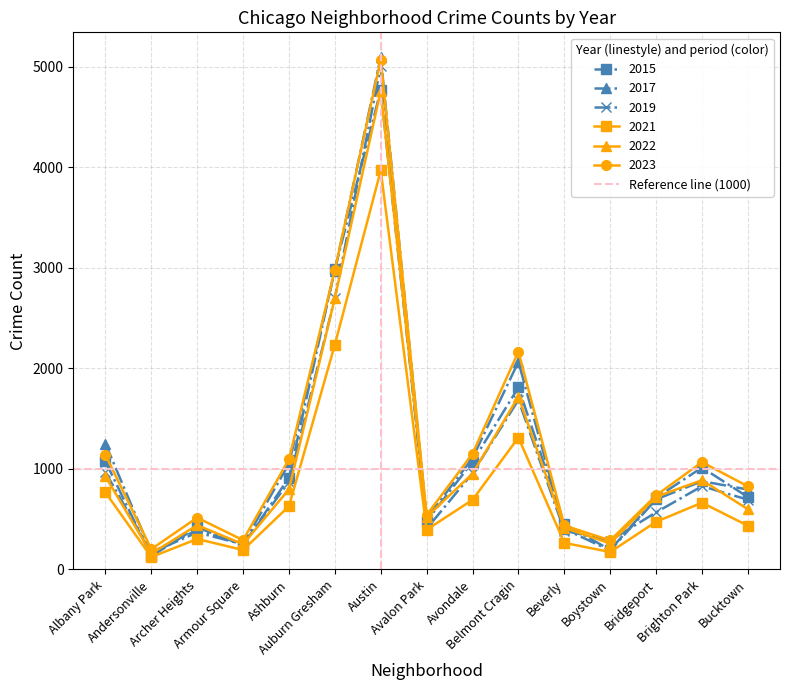

What is the difference between the maximum and minimum values in the 2023 series?

4871